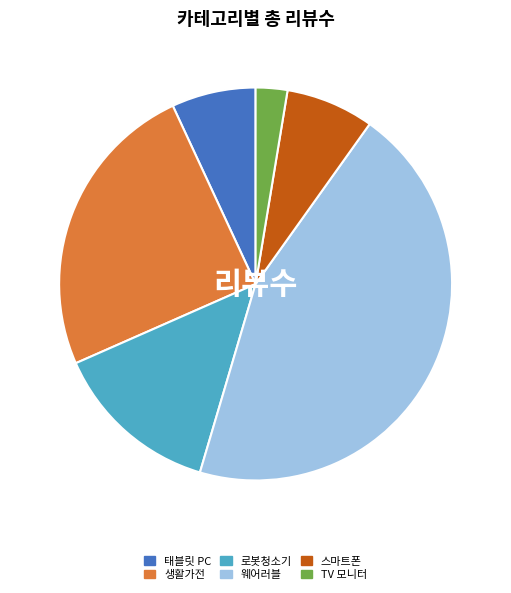

Is the sum of TV 모니터 and 로봇청소기 greater than half?

No